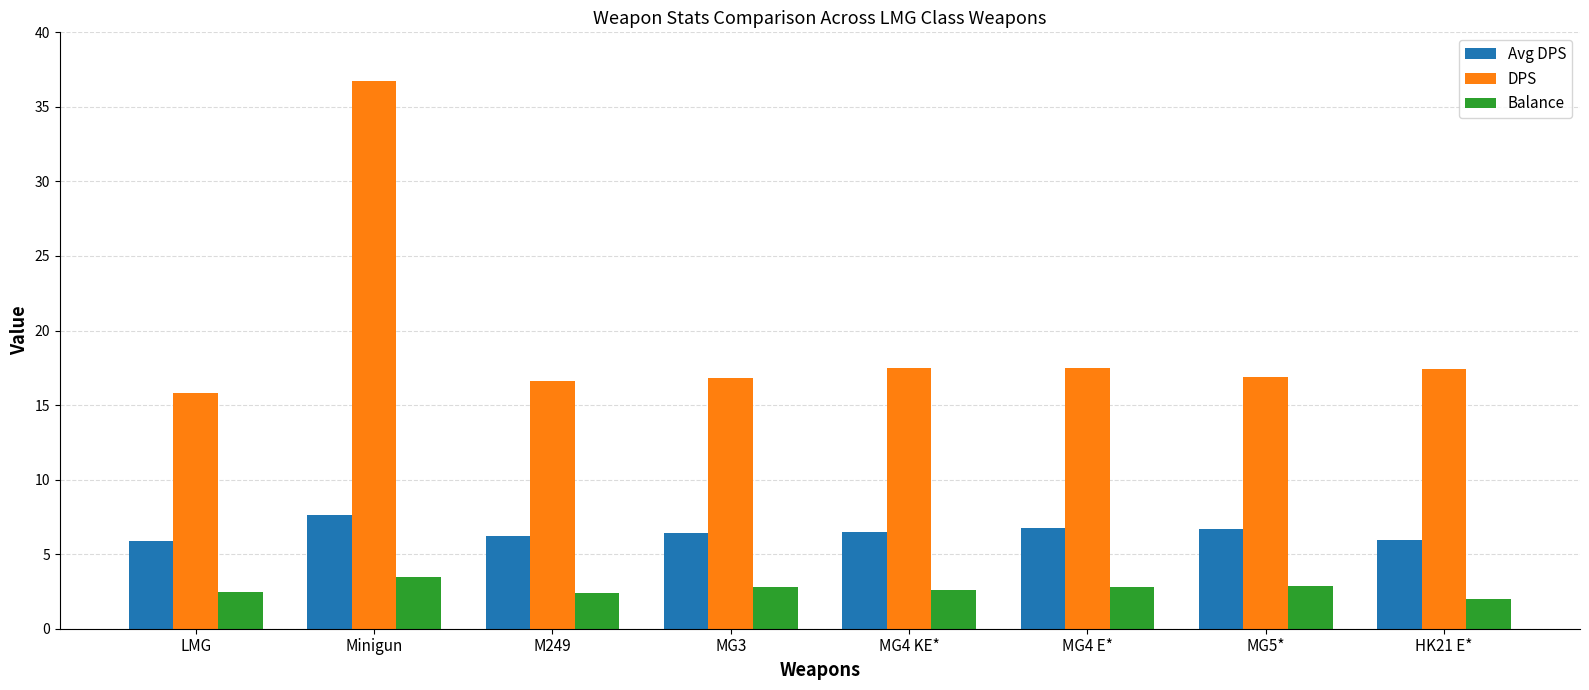

What is the difference between the maximum and minimum values in the Balance series?

1.5